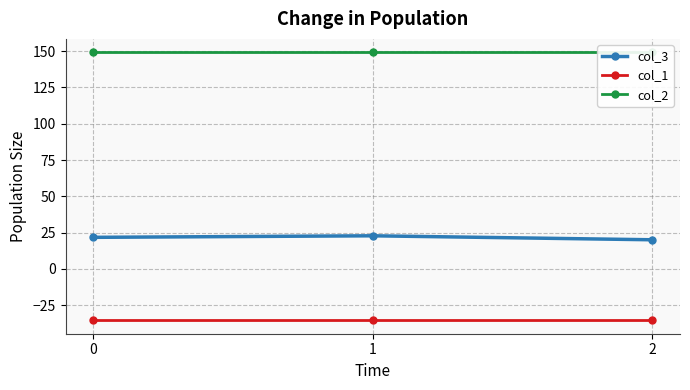

At how many categories does at least one series exceed 101?

3